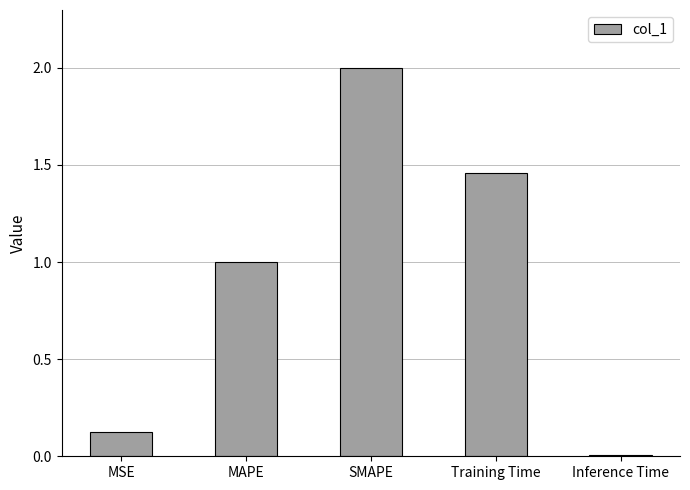

What is the sum of the values at SMAPE and MSE?

2.1